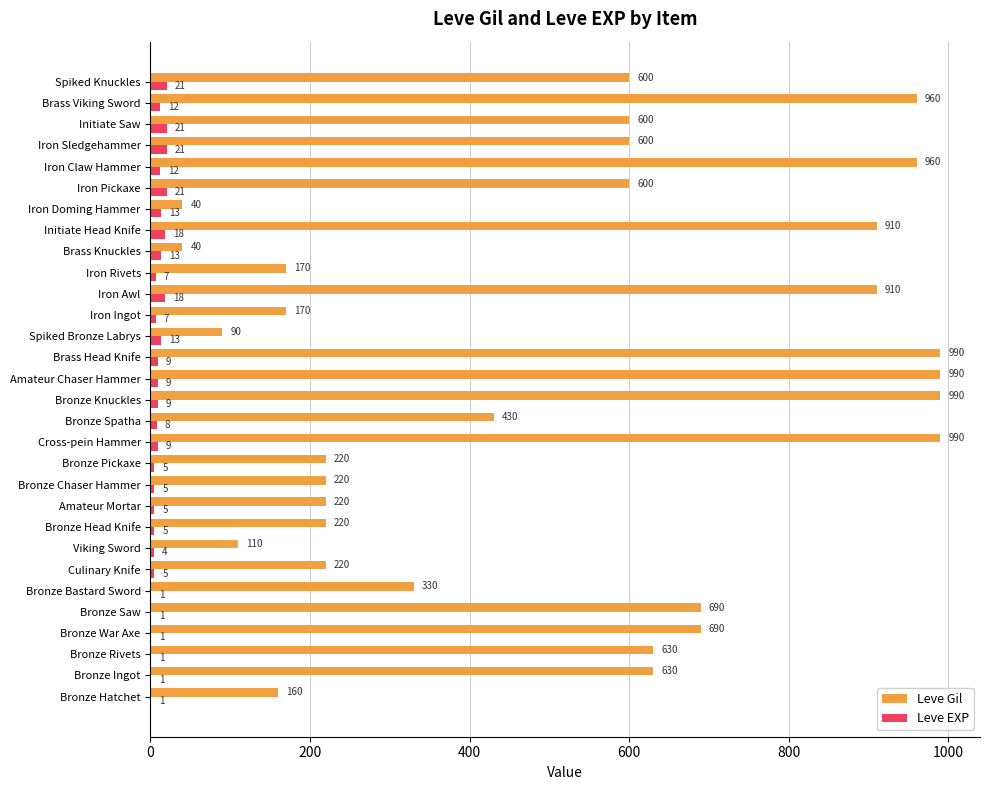

Is the value of Leve Gil at Bronze Chaser Hammer greater than the value of Leve EXP at Spiked Knuckles?

Yes